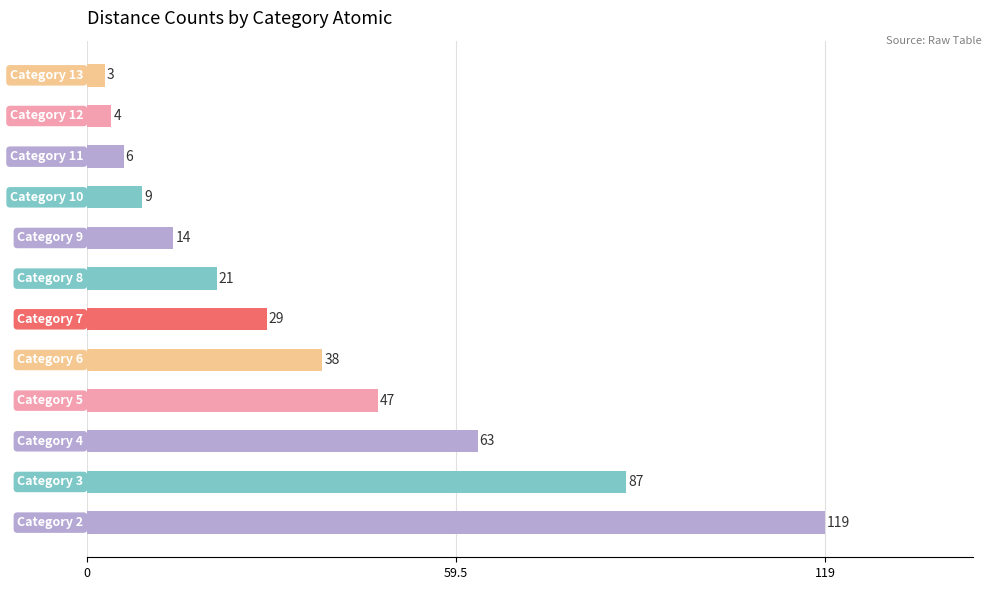

What is the greatest value displayed?

119